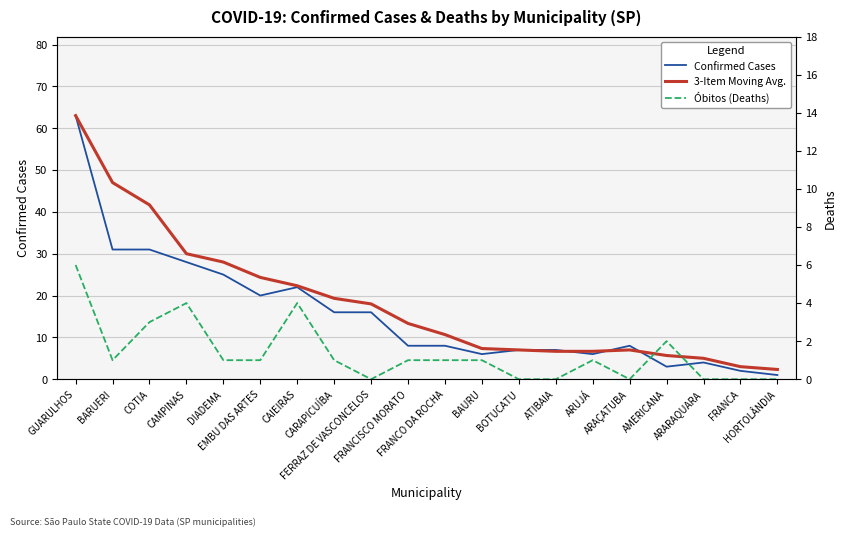

True or false: 3-Item Moving Avg. has a value of 8.0 at ARARAQUARA.

False